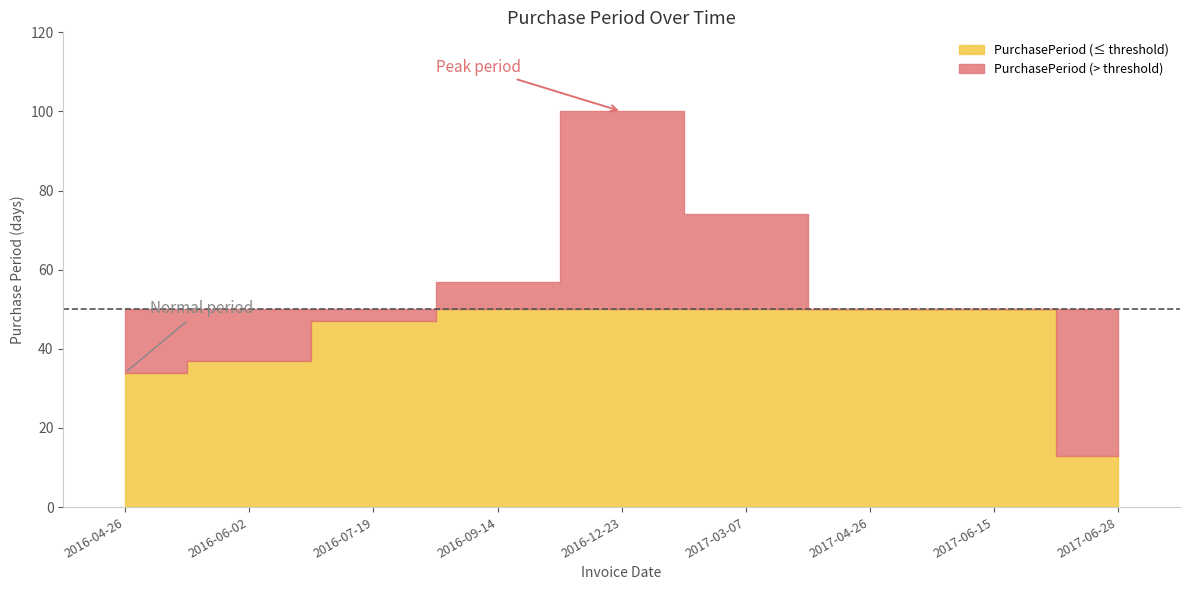

Read the value at 2017-04-26, to the nearest 10.

50